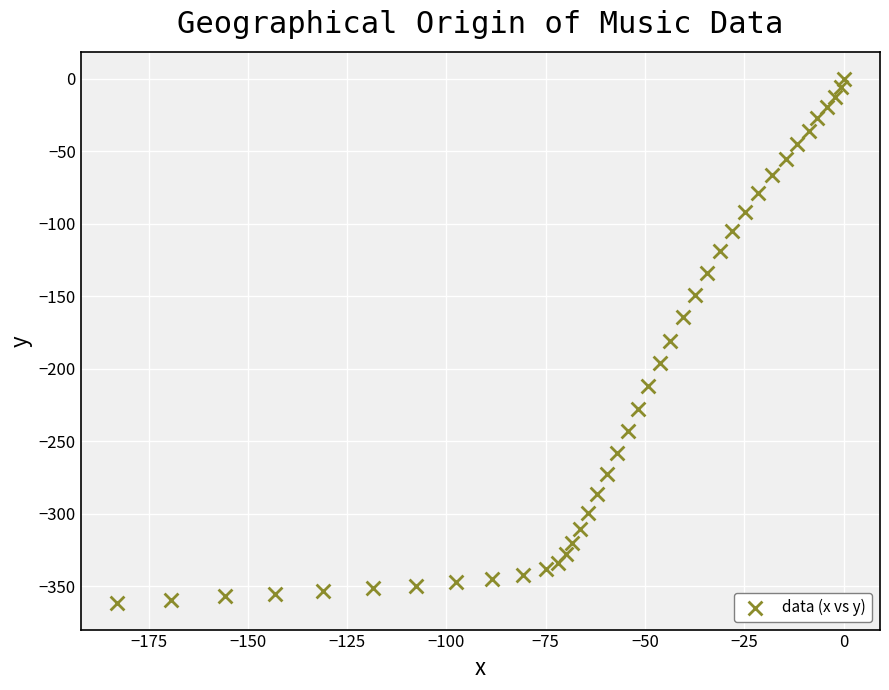

What is the range of X values (max minus min)?

182.9